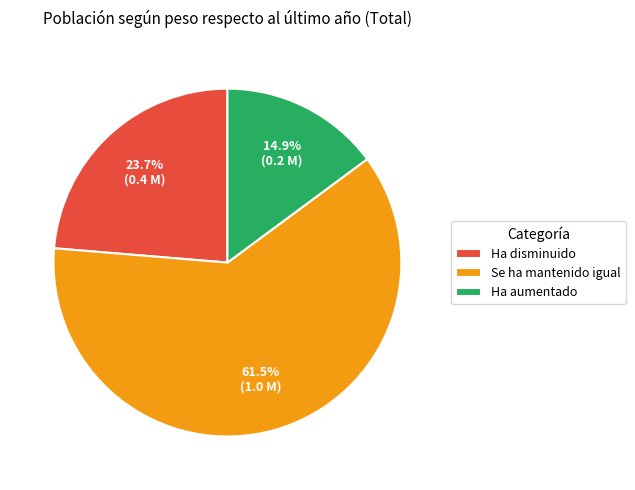

Which has a higher value, Ha aumentado or Ha disminuido?

Ha disminuido